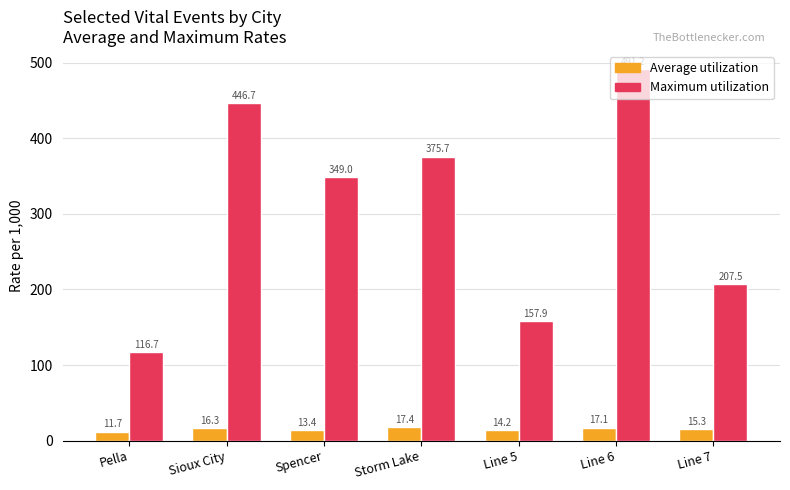

What is the value of the Average utilization bar at the 7th from the left?

15.3